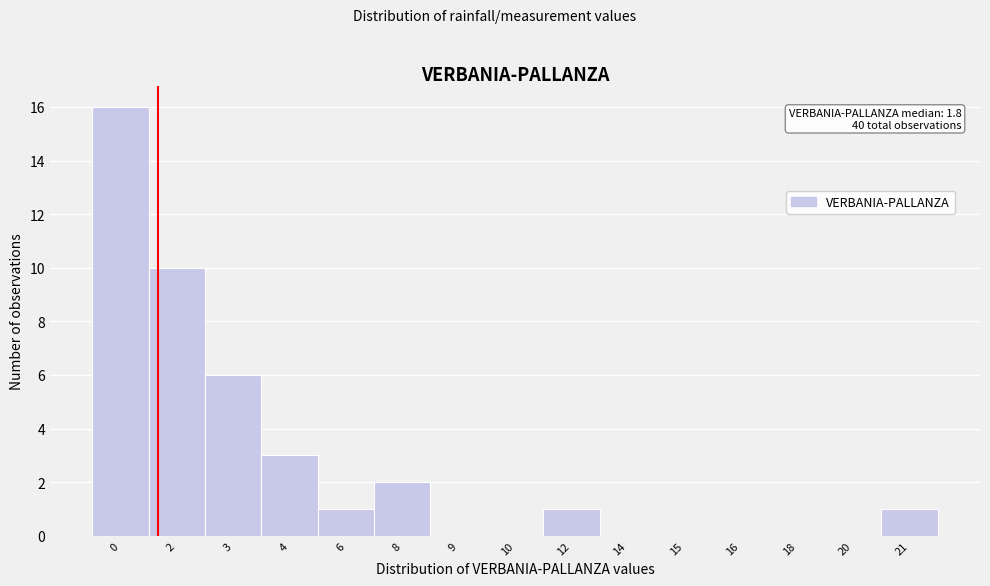

Reading right to left, extract all data points from this chart.

21=1	20=0	18=0	16=0	15=0	14=0	12=1	10=0	9=0	8=2	6=1	4=3	3=6	2=10	0=16